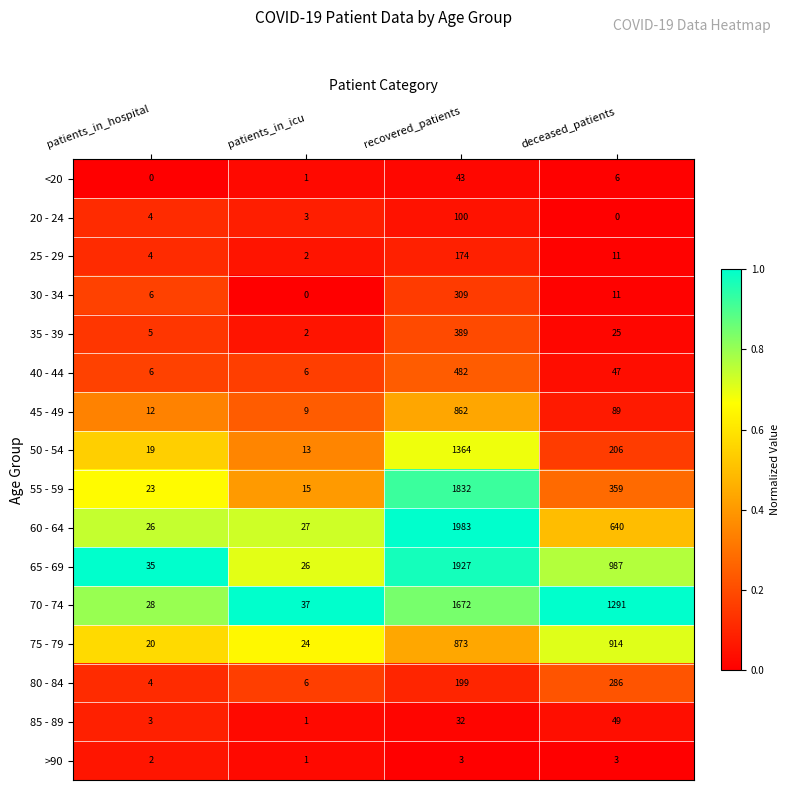

At which label does 50 - 54 first exceed 206?

recovered_patients